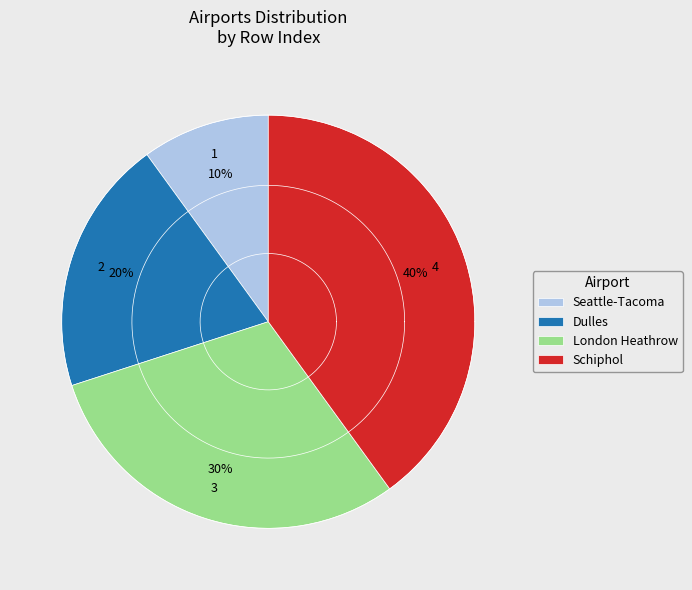

The London Heathrow slice represents 30% of the pie. True or false?

True